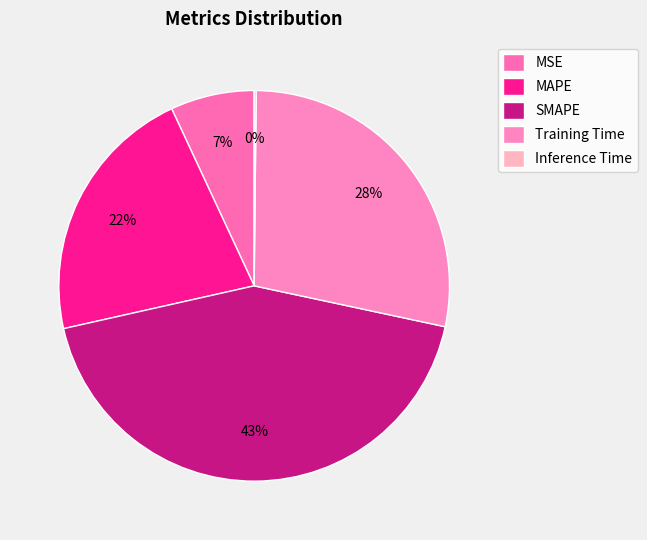

What portion of the pie excludes Training Time?

71.8%